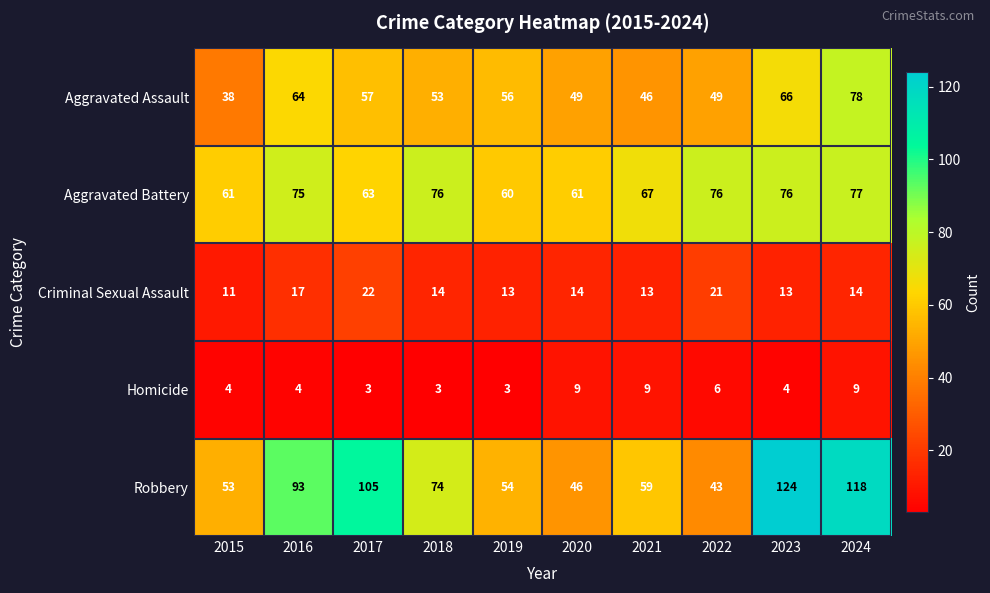

Is it true that Robbery equals 53 at 2015?

True